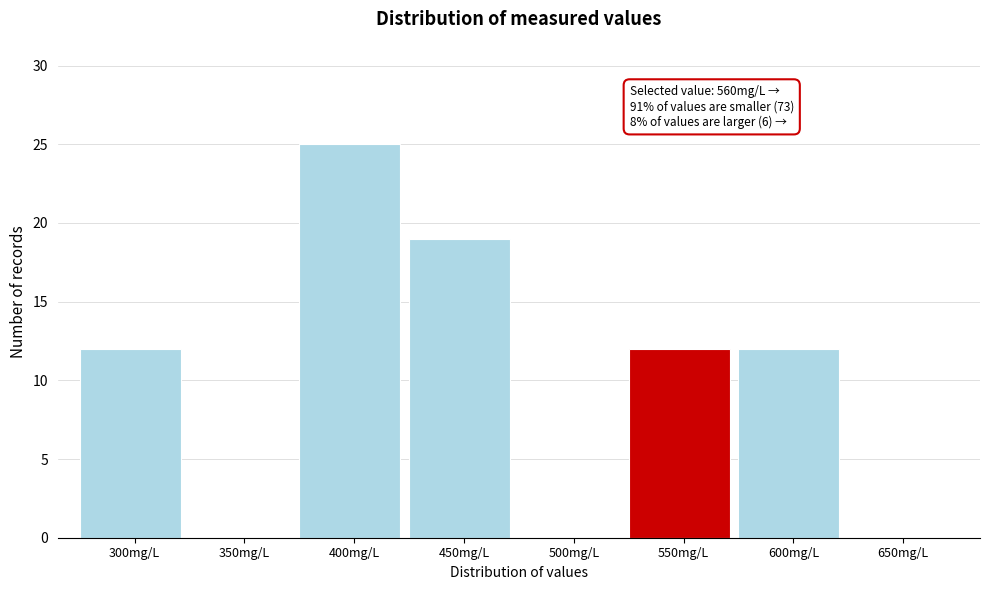

Reading left to right, extract all data points from this chart.

300mg/L=12	350mg/L=0	400mg/L=25	450mg/L=19	500mg/L=0	550mg/L=12	600mg/L=12	650mg/L=0